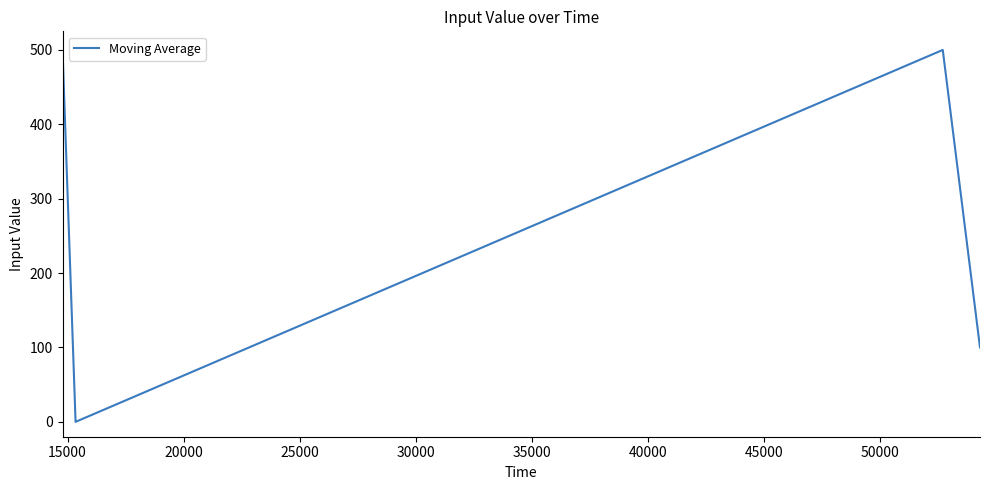

What is the maximum value shown in the chart?

500